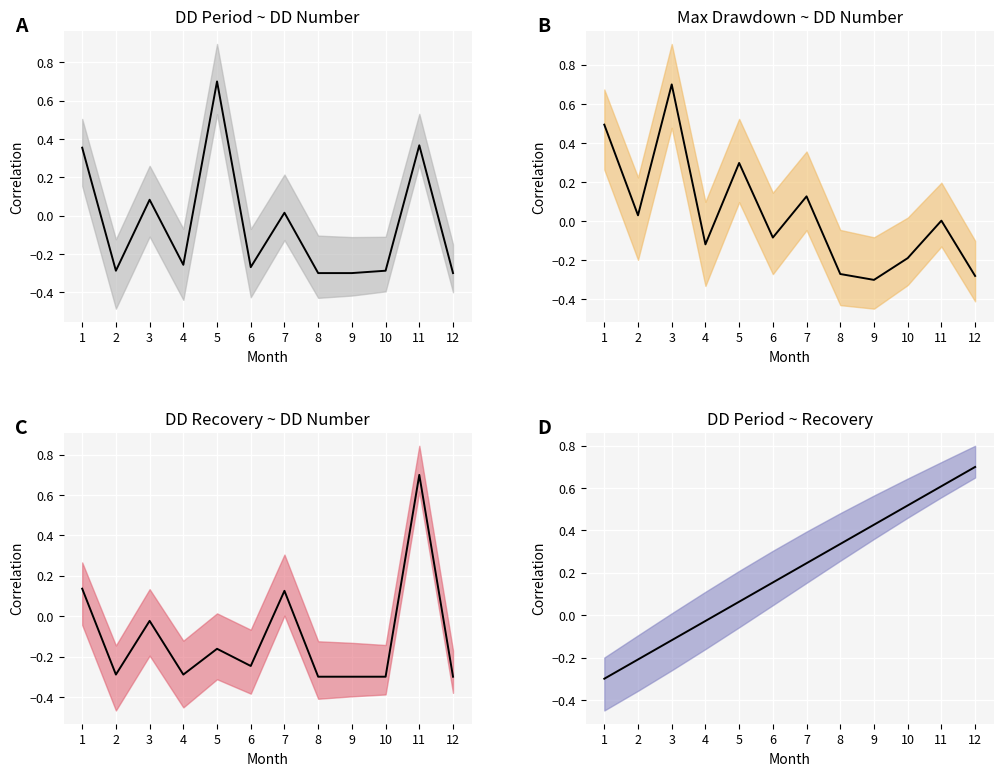

What is the difference between the maximum and minimum values in the DD_recovery_period_center series?

1.0